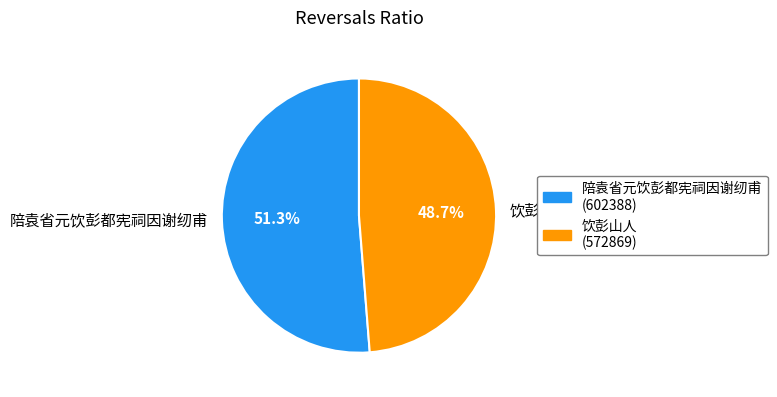

Do 陪袁省元饮彭都宪祠因谢纫甫 and 饮彭山人 together represent more than half of the pie?

Yes